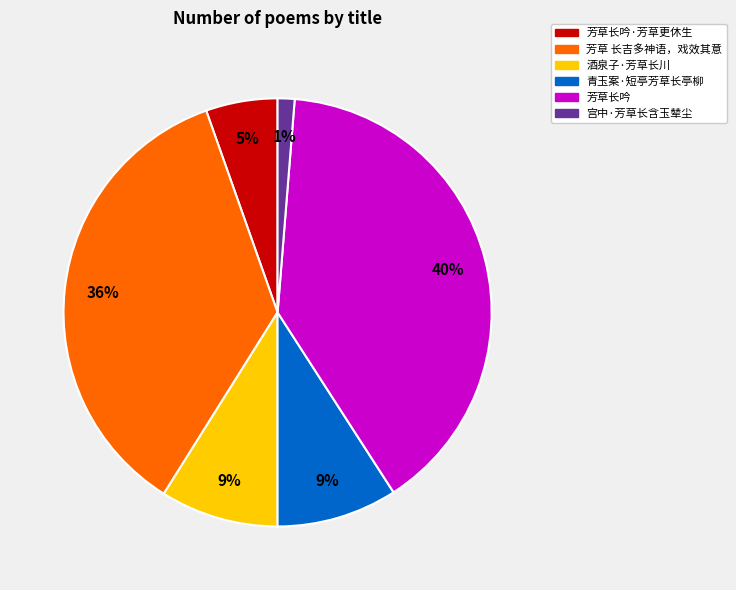

To the nearest percent, what is the average slice percentage?

17%